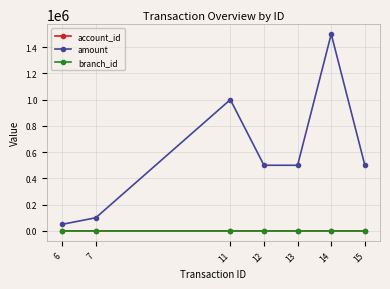

Is it true that amount equals 1000000 at 11?

True